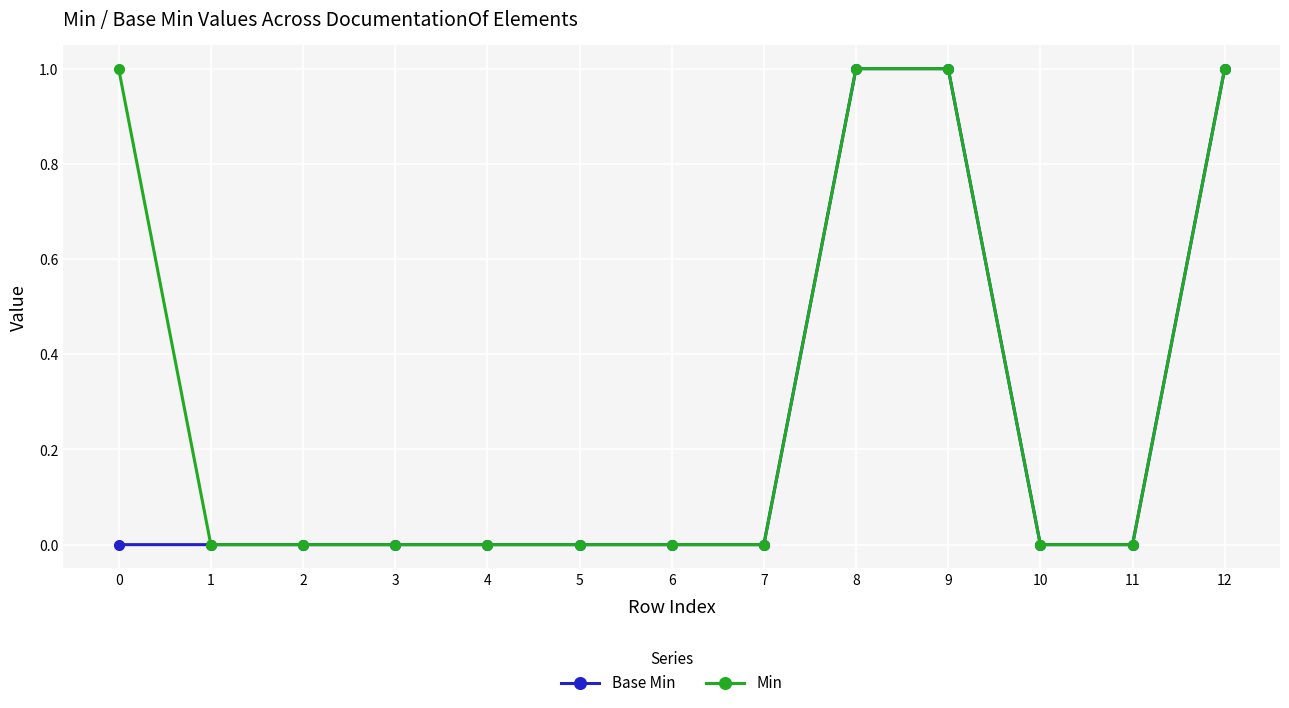

What is the value of the Base Min point at the 10th from the left?

1